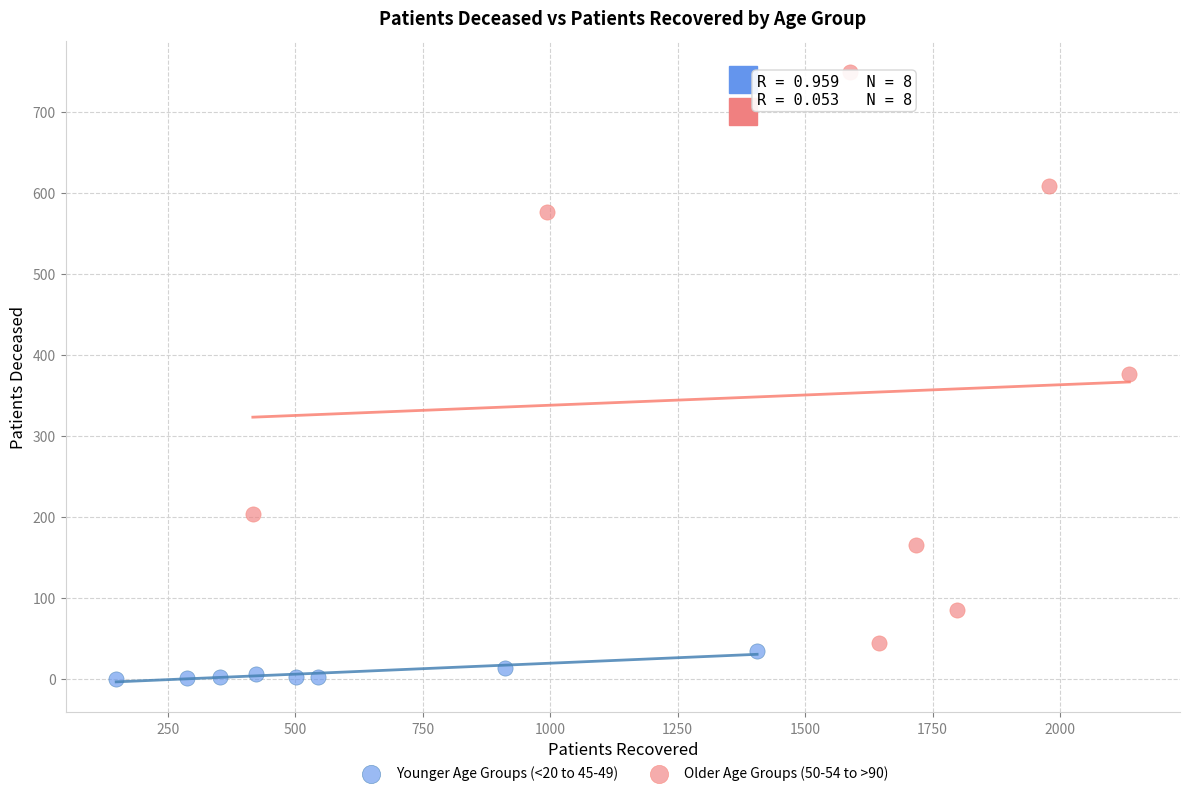

Which series has the largest Y range (max minus min)?

Older Age Groups (50-54 to >90)